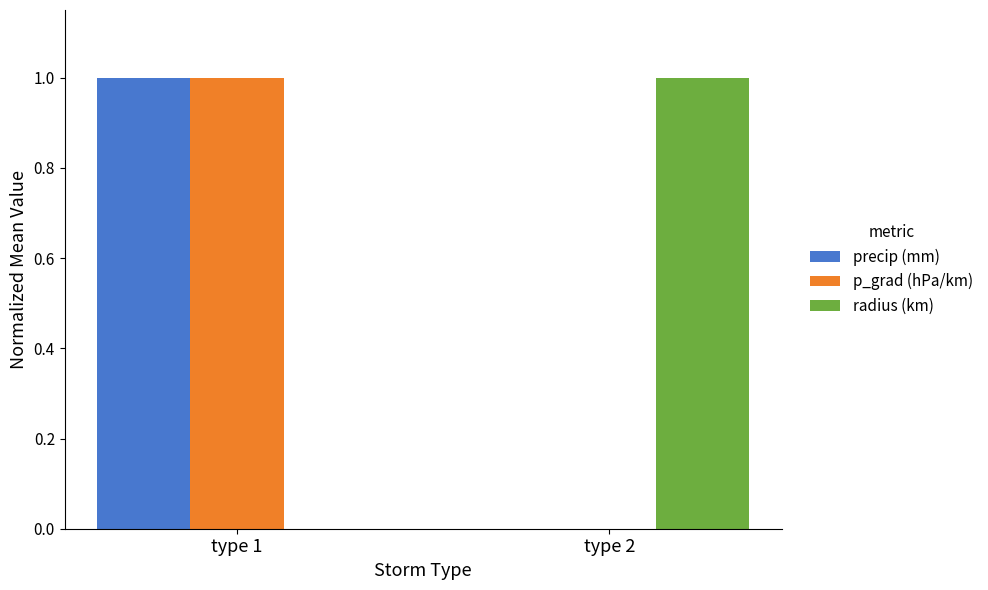

Reading left to right, what are all the values shown in this chart?

precip (mm): type 1=1	type 2=0
p_grad (hPa/km): type 1=1	type 2=0
radius (km): type 1=0	type 2=1